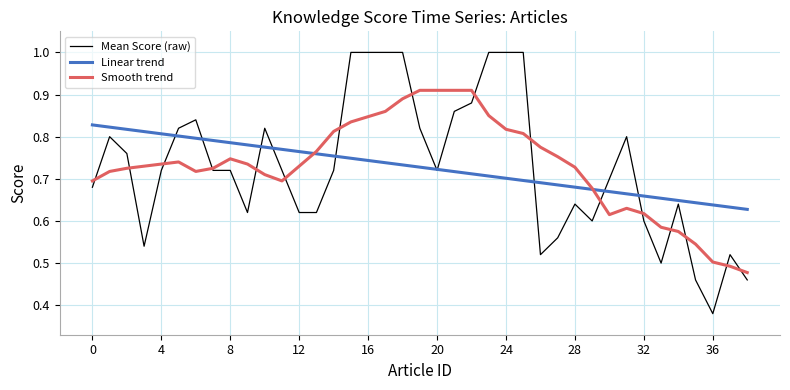

Which series has the widest spread of values?

Mean Score (raw)